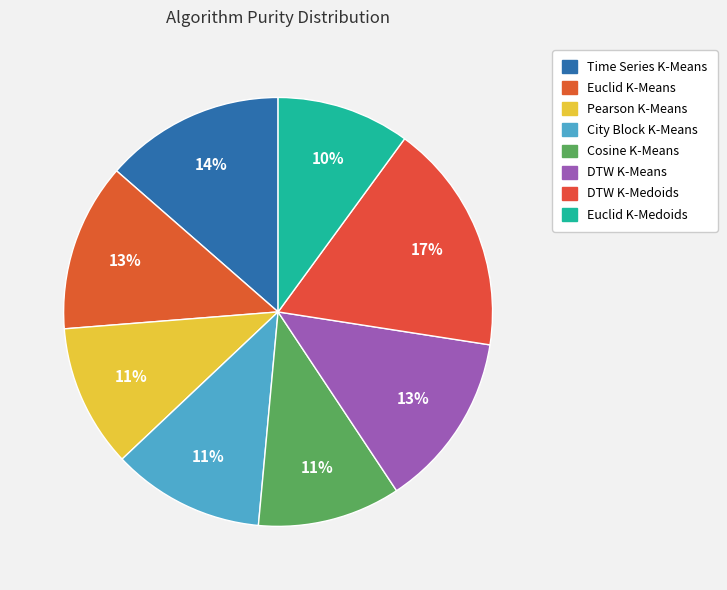

How much of the chart is everything except Euclid K-Means?

87.3%